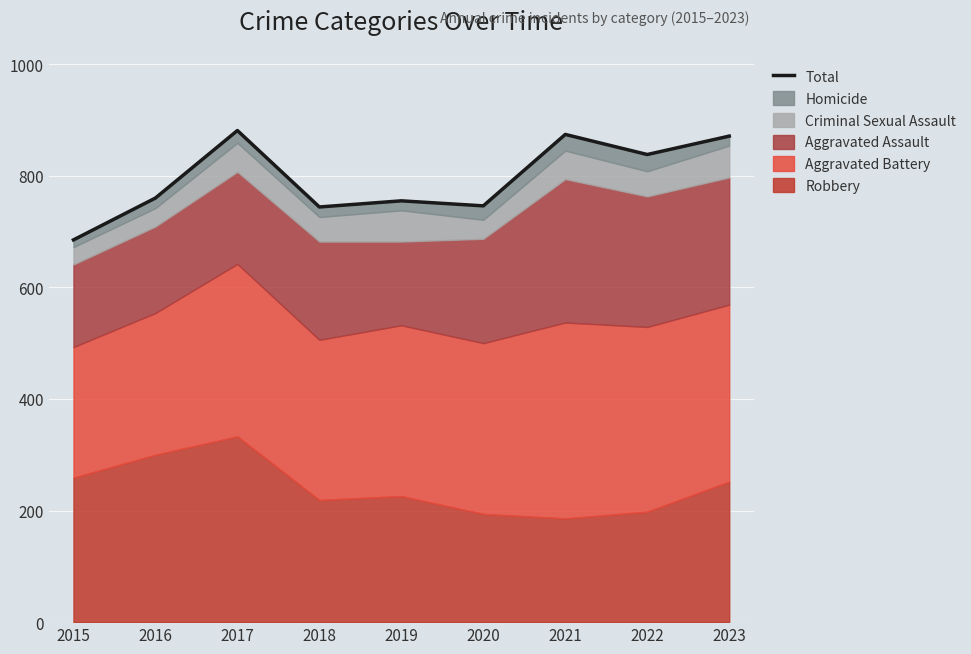

Rank the categories by value from highest to lowest.

2017, 2021, 2023, 2022, 2016, 2019, 2020, 2018, 2015